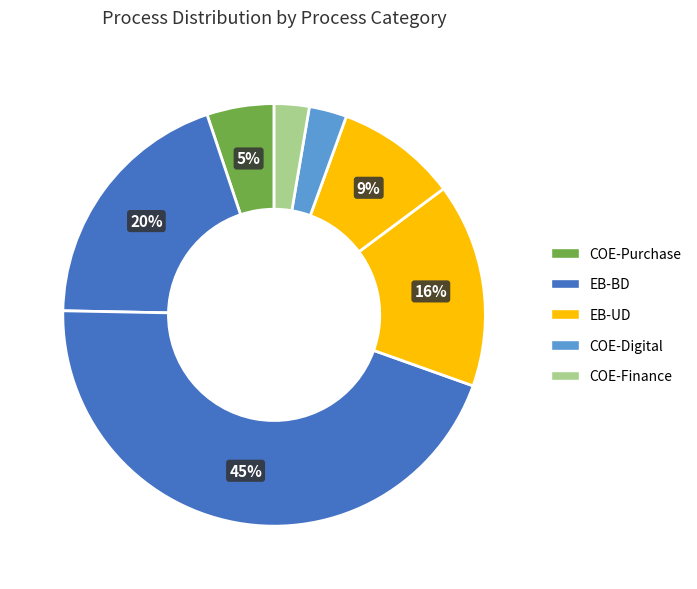

Does any single category account for the majority?

No